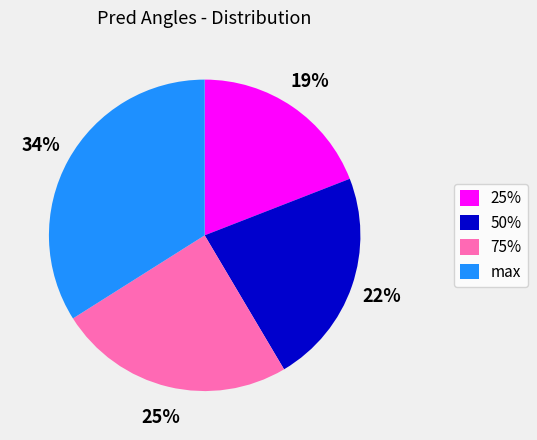

What is the change in value from 50% to 75%?

+3.2